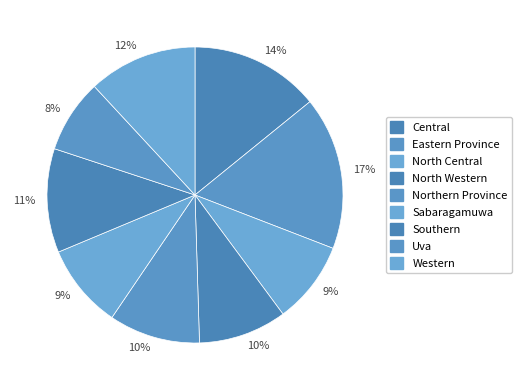

The Southern slice represents 25% of the pie. True or false?

False